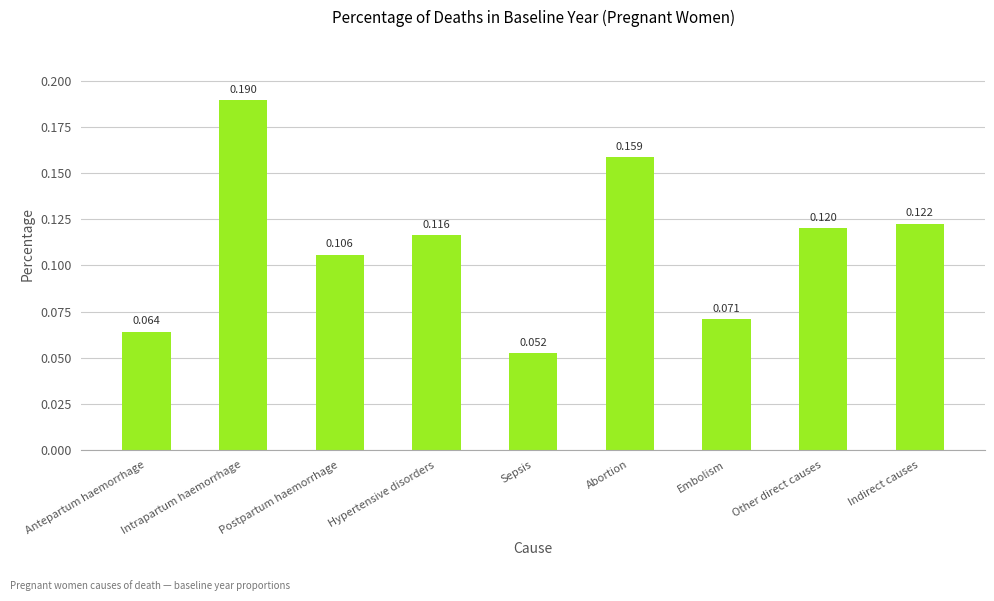

How many bars are there in total?

9